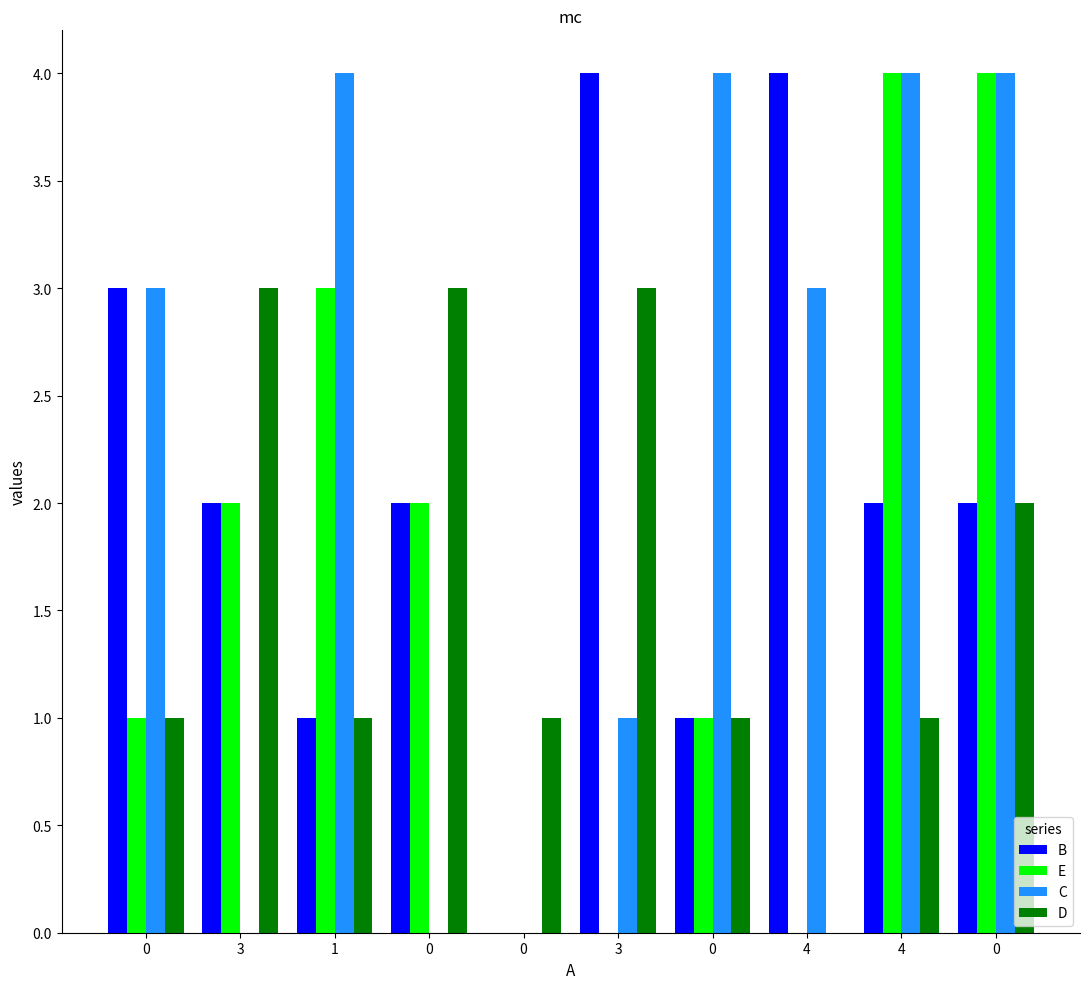

Is the value of D at 0 greater than the value of B at 0?

No